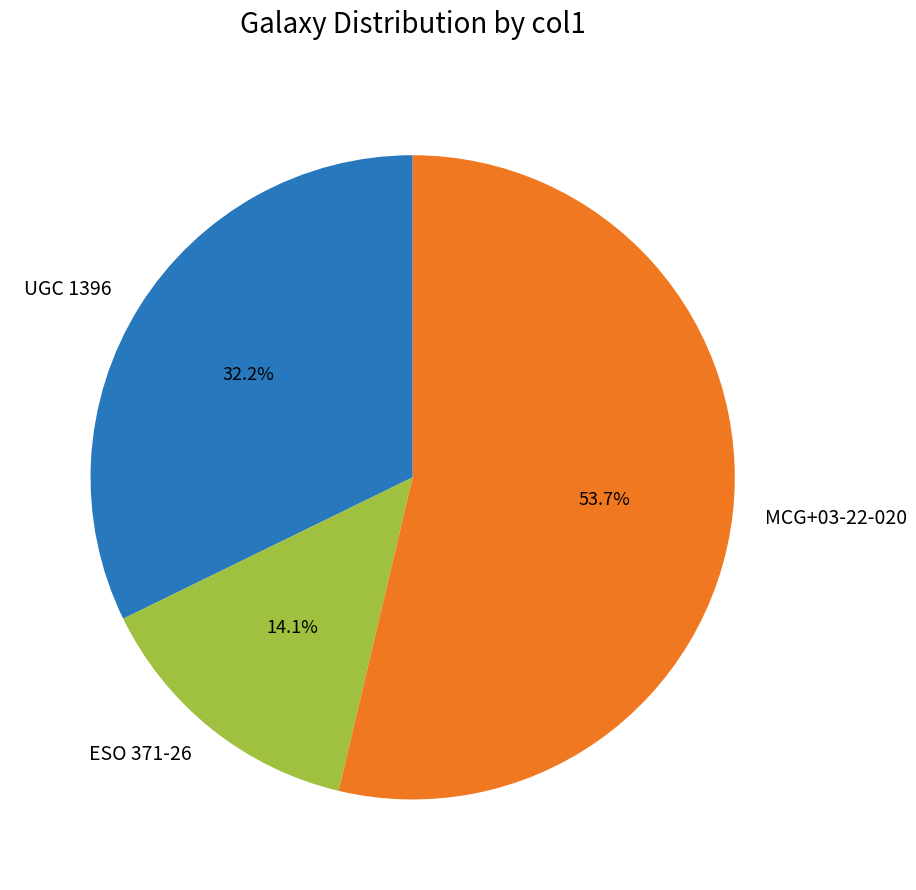

Rank the categories by value from lowest to highest.

ESO 371-26, UGC 1396, MCG+03-22-020